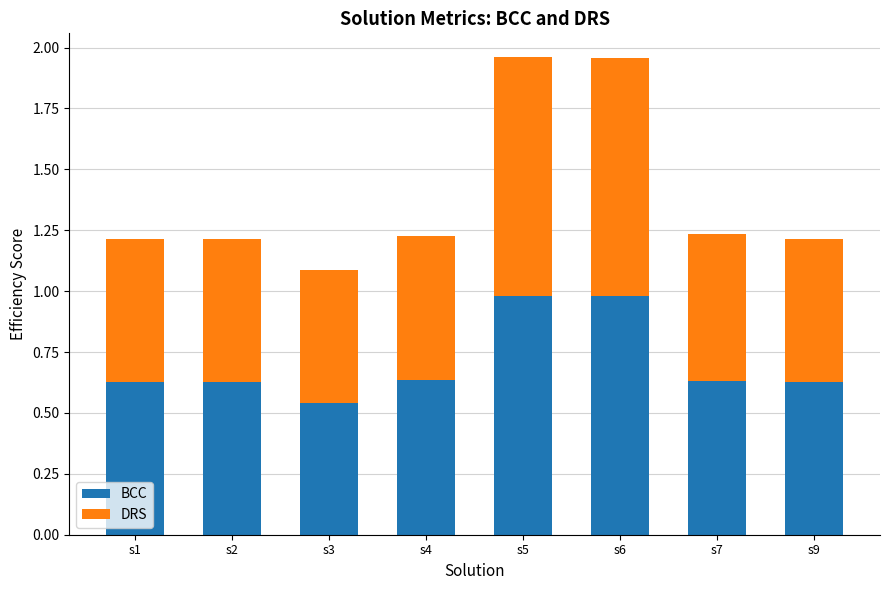

True or false: BCC has a value of 1.1 at s7.

False